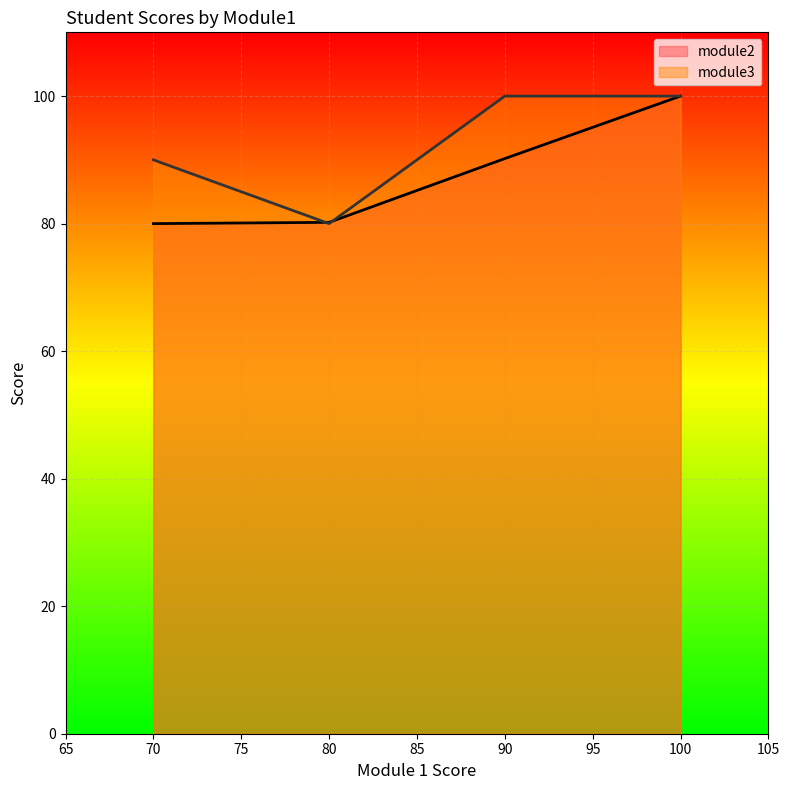

Reading left to right, list all the values displayed in this chart.

80.0	80.2	90.2	100.0